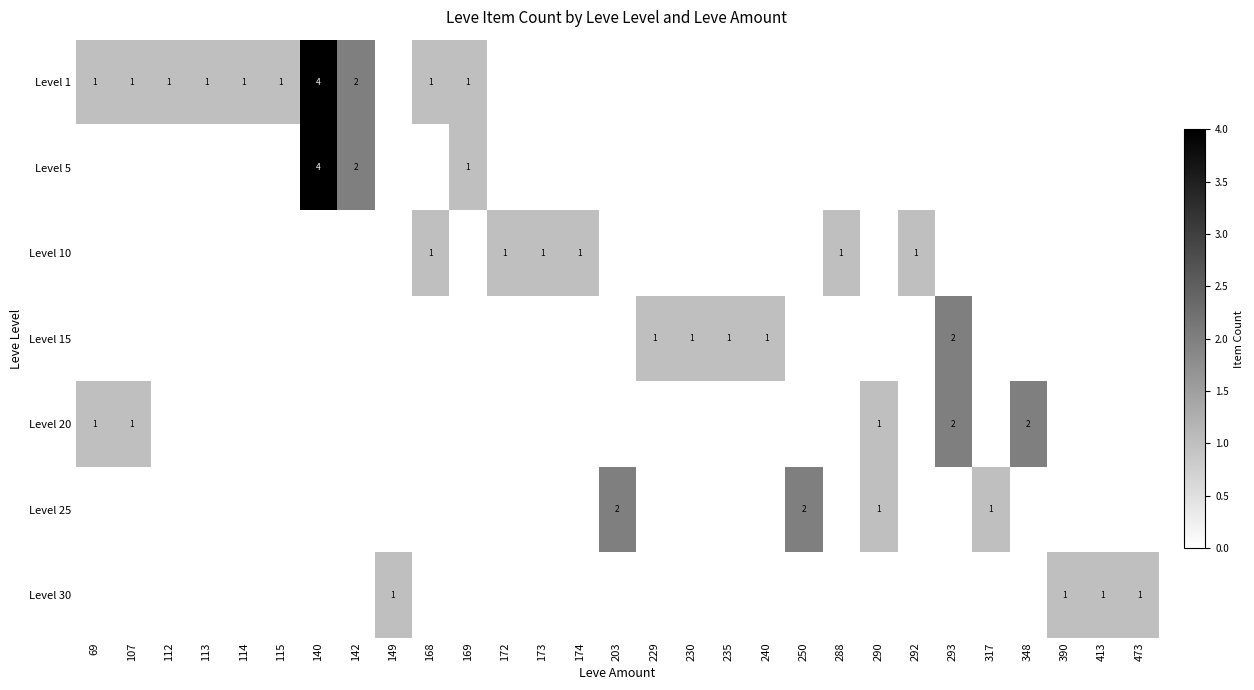

The Level 20 series shows 2 at 107. True or false?

False